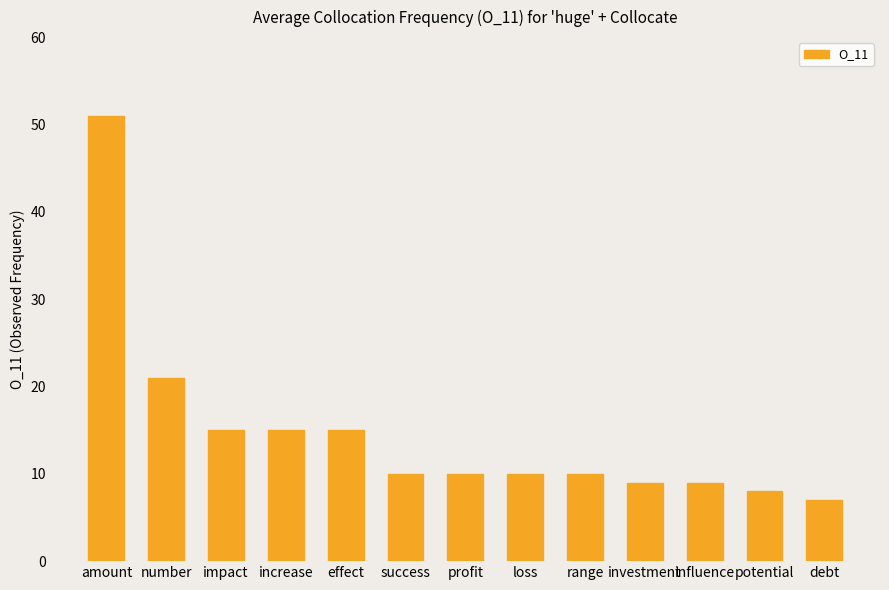

What is the maximum value shown in the chart?

51